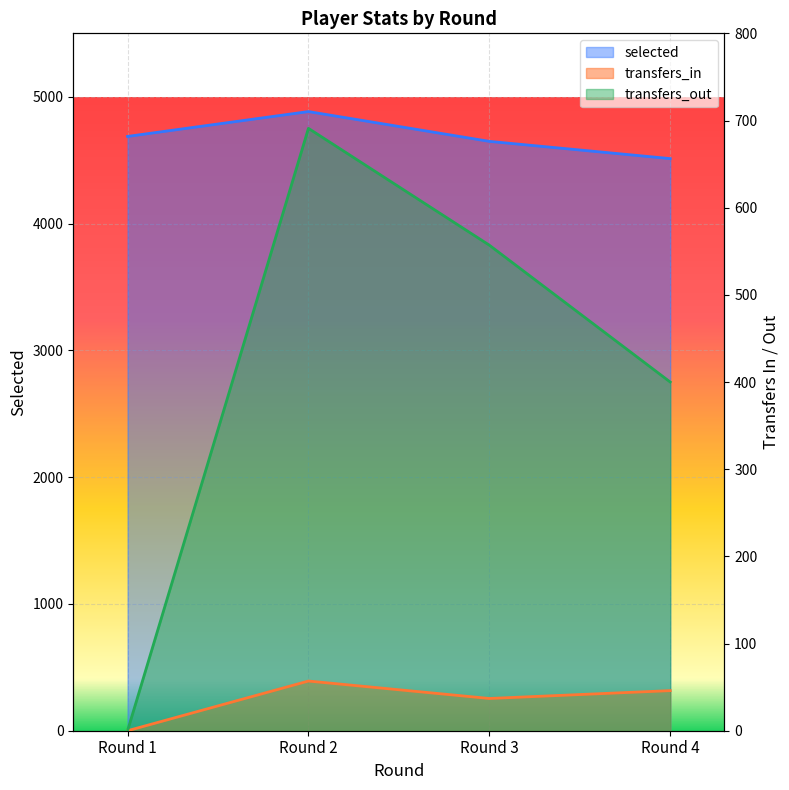

Between Round 2 and Round 3, which series saw the biggest shift?

selected